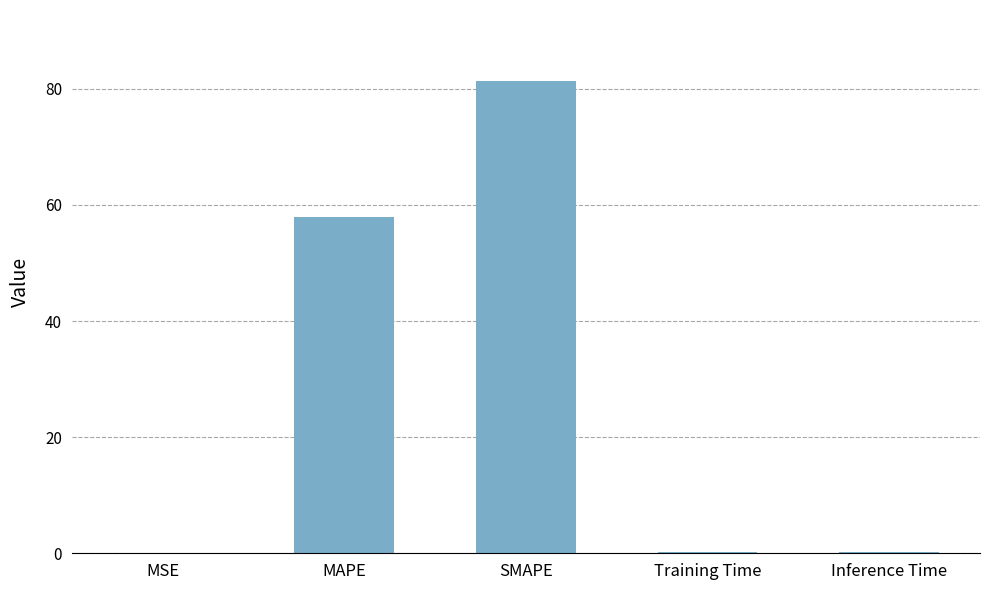

What is the sum of all values?

139.6